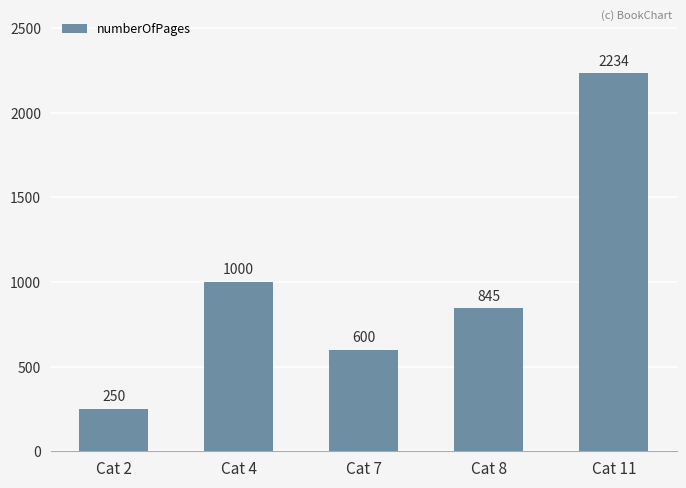

List the labels in order of value, largest first.

Cat 11, Cat 4, Cat 8, Cat 7, Cat 2